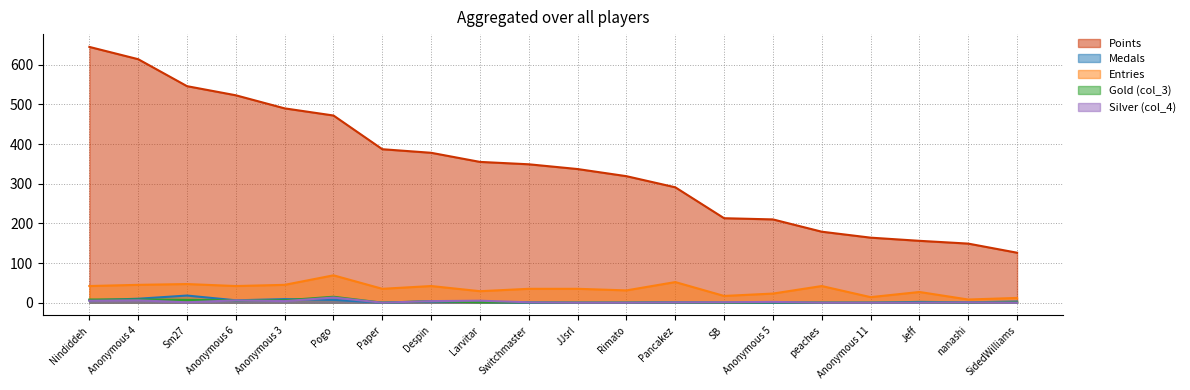

How many interior local peaks does the Entries series have?

6